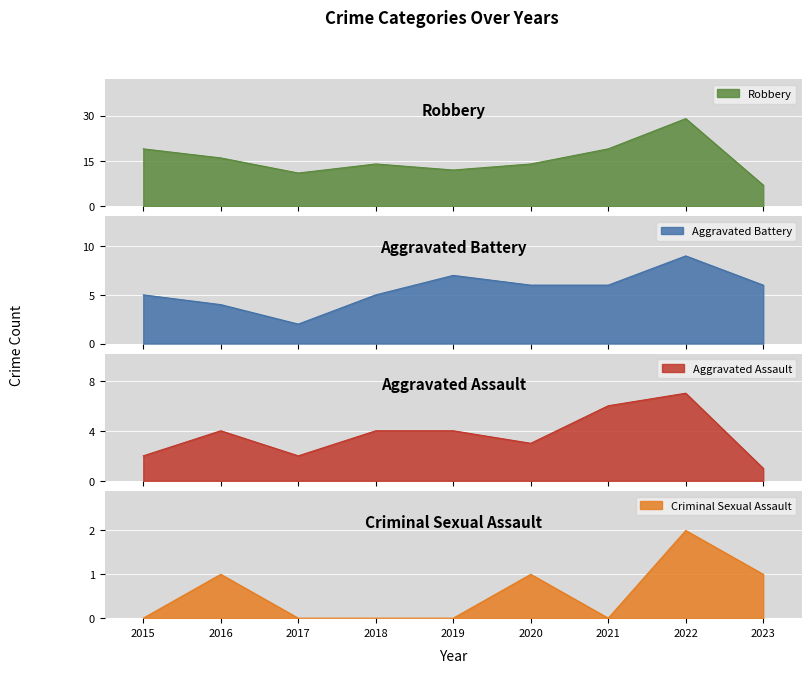

What is the difference between the Robbery values at 2020 and 2017?

3